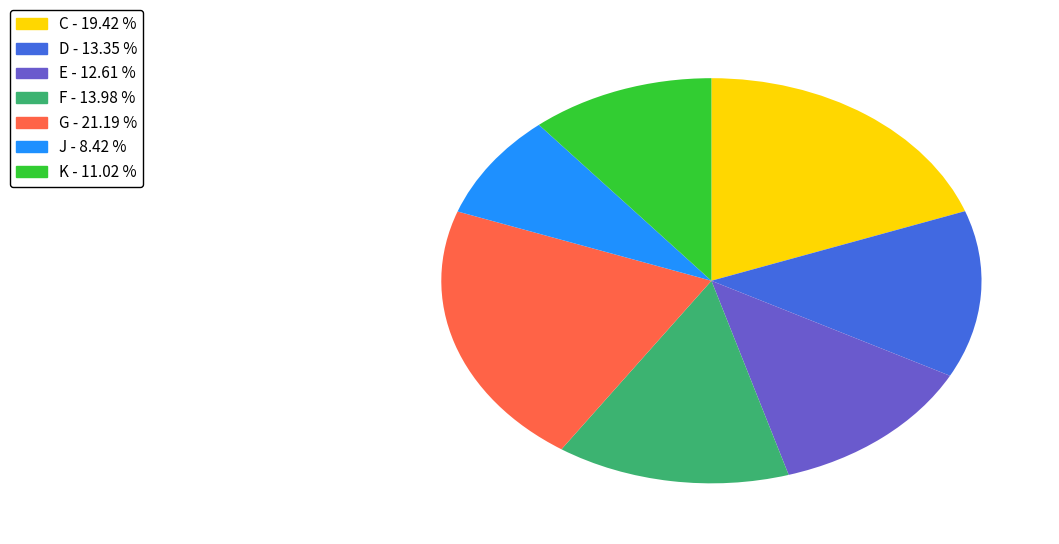

Does any single category account for the majority?

No